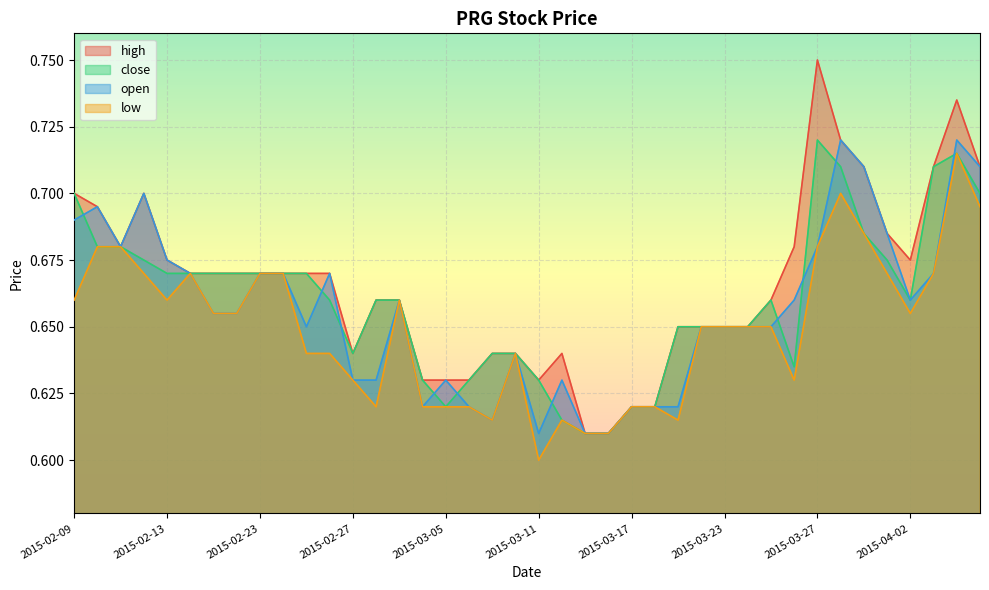

What is the difference between the maximum and minimum values in the low series?

0.1